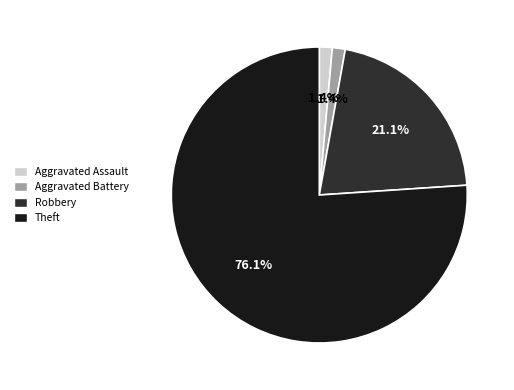

Is it true that Aggravated Assault is 1% of the pie?

True